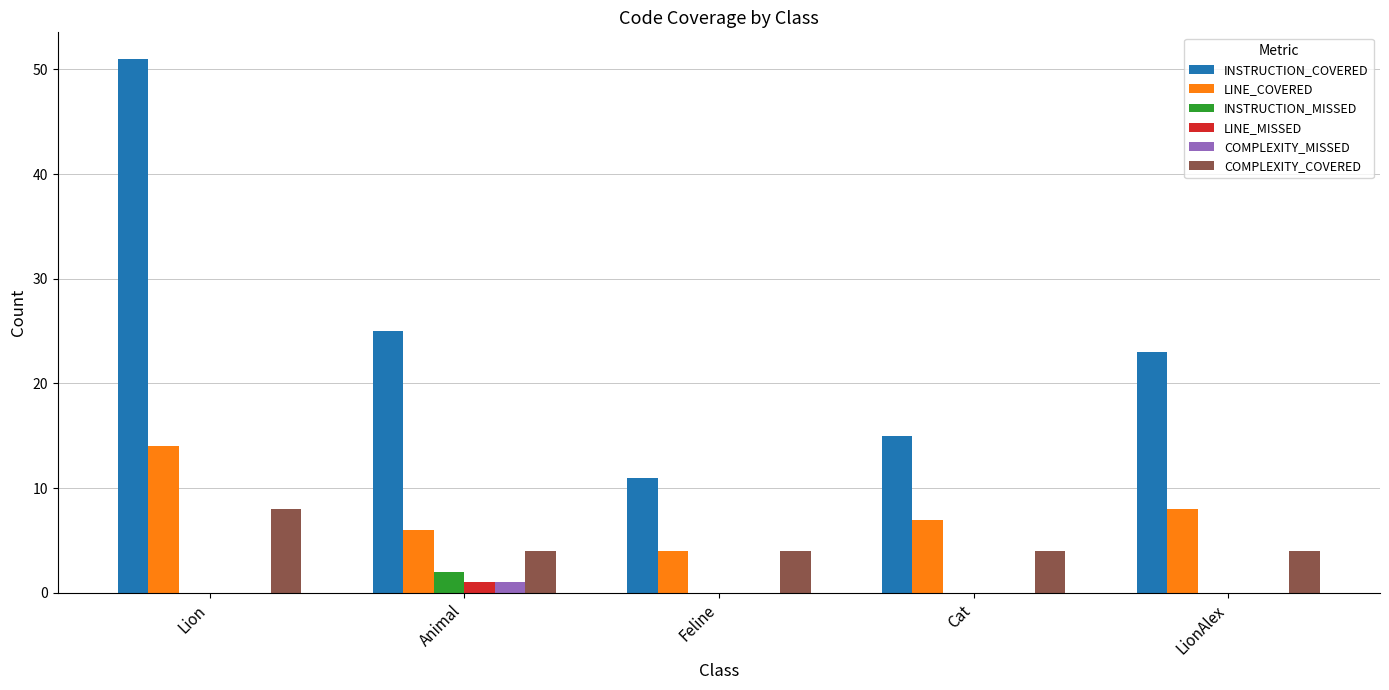

What are all the series names shown in the legend?

INSTRUCTION_COVERED, LINE_COVERED, INSTRUCTION_MISSED, LINE_MISSED, COMPLEXITY_MISSED, COMPLEXITY_COVERED